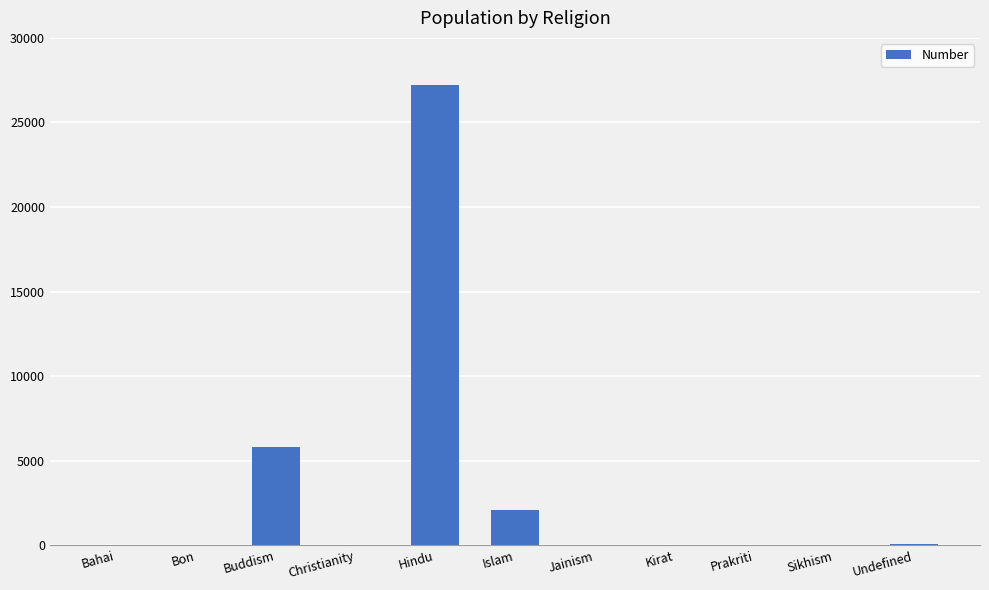

What is the change in value from Islam to Sikhism?

-2097